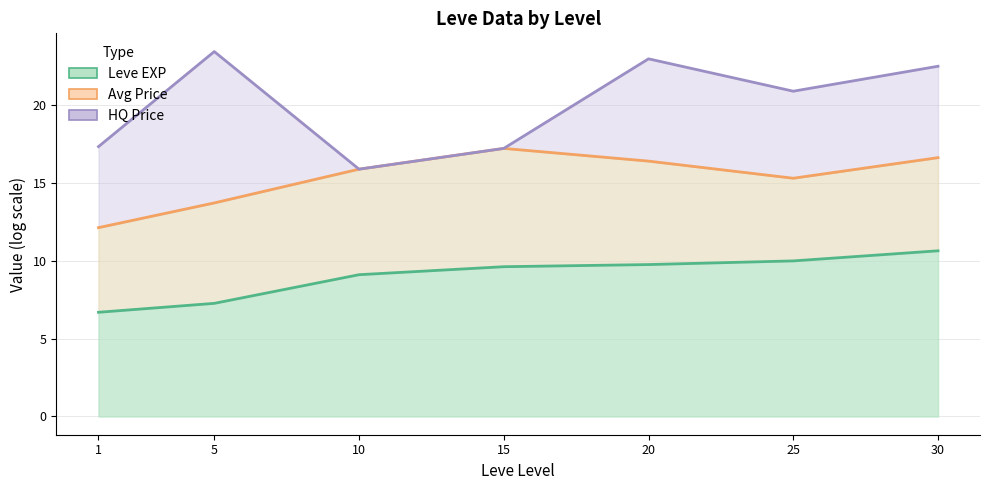

At how many categories does at least one series exceed 8?

7